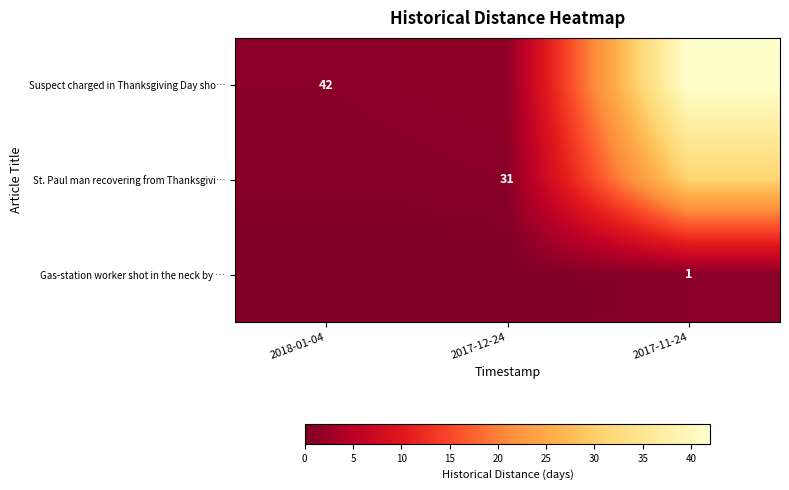

At how many categories does at least one series exceed 31?

1